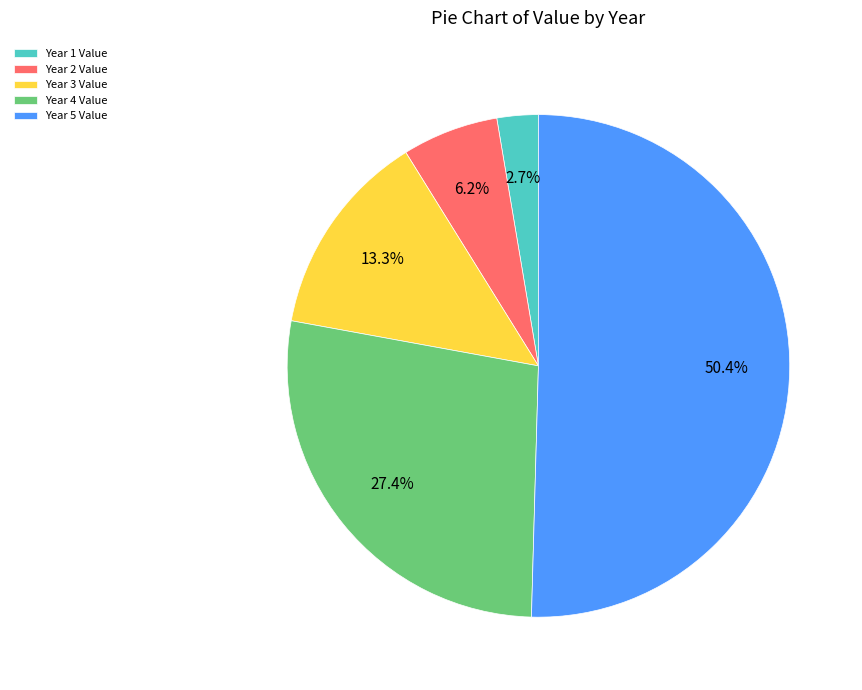

Is it true that Year 4 is 27% of the pie?

True